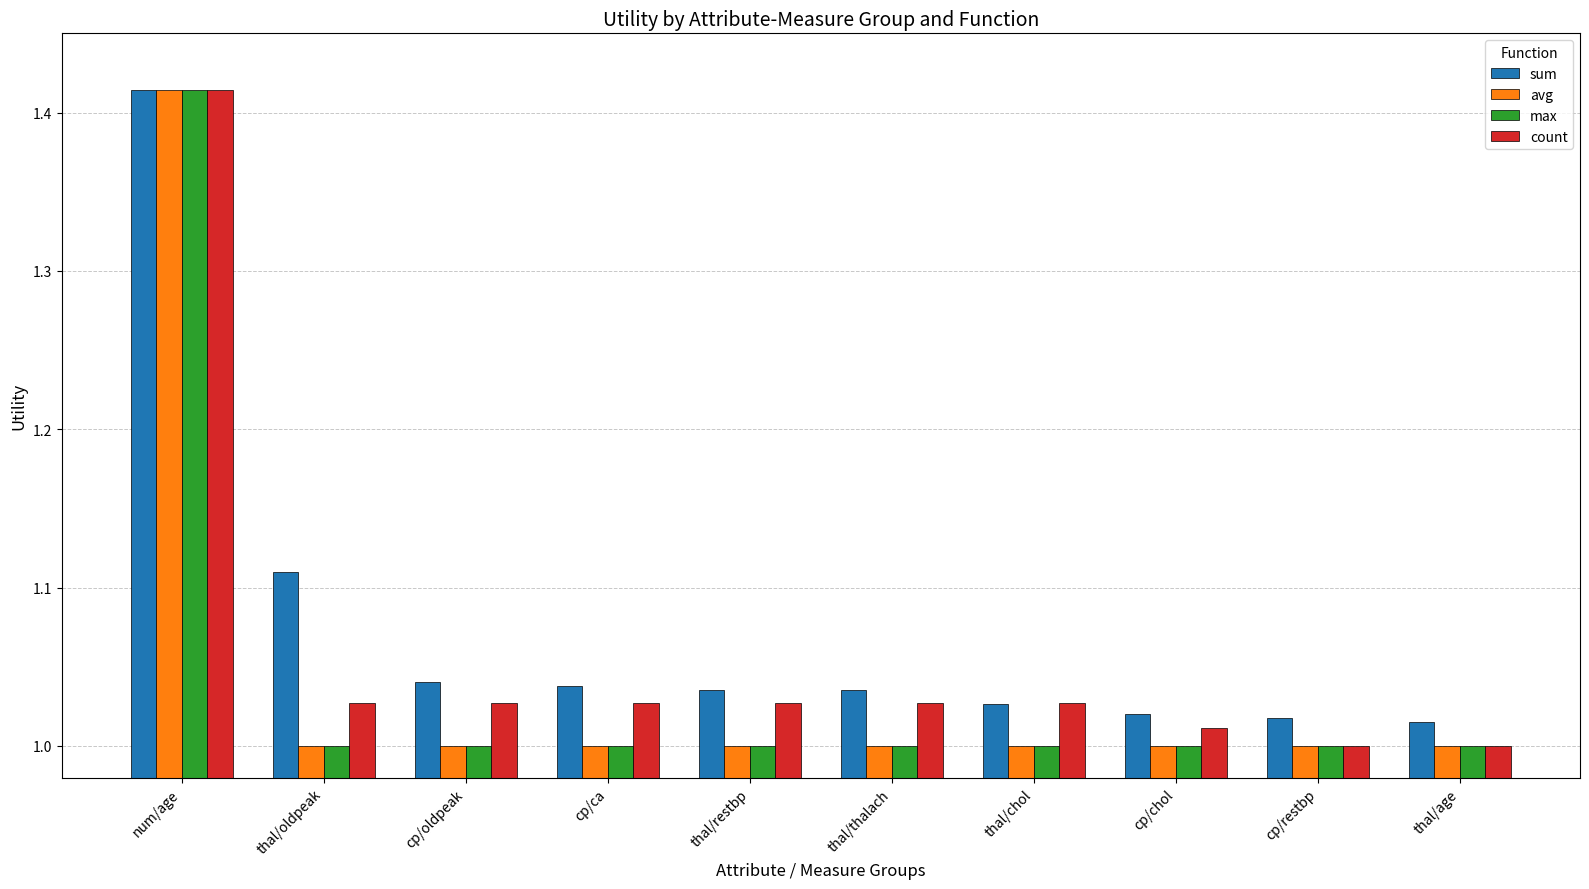

At which category does the chart reach its peak across all series?

num/age